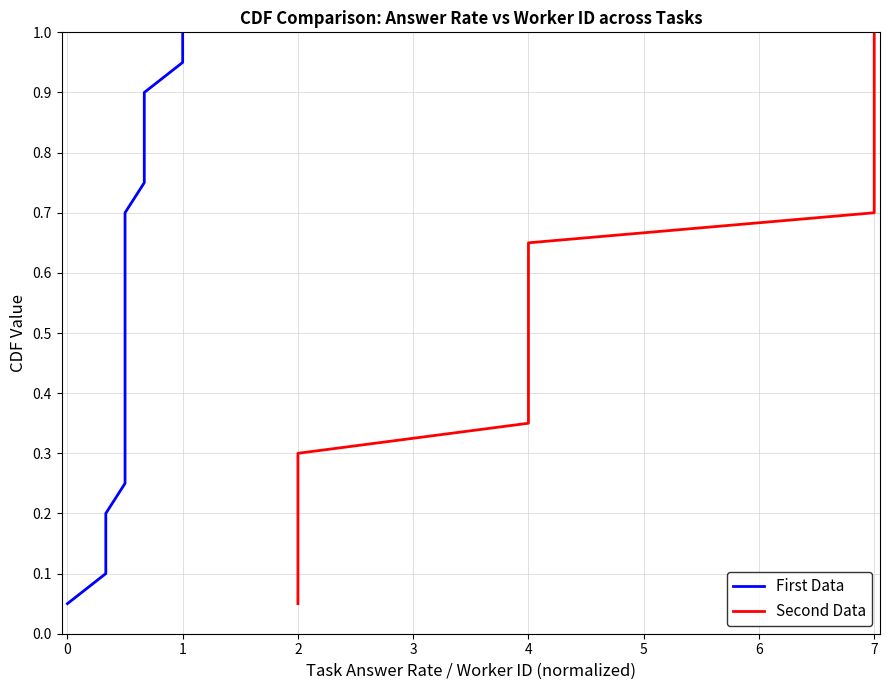

What is the label of the 19th point from the left?

18